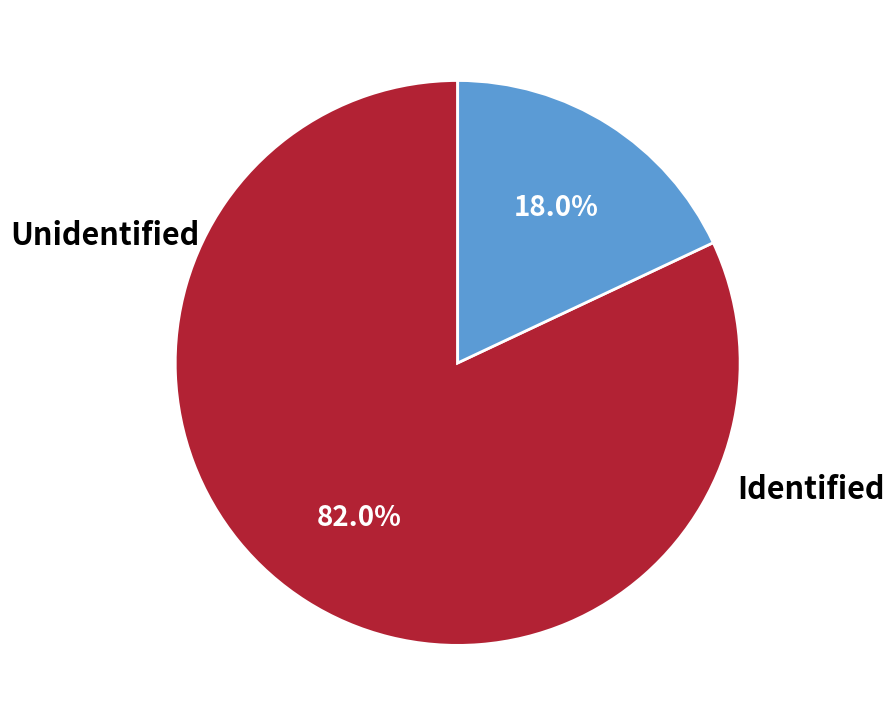

Is there a majority slice in this chart?

Yes